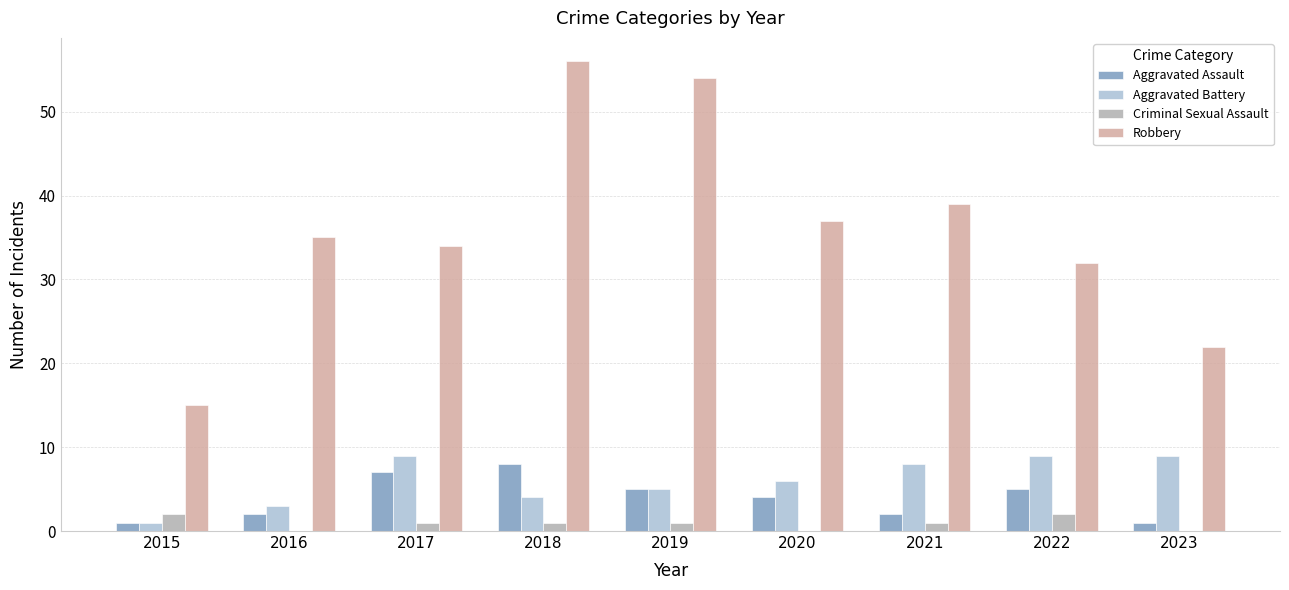

Count the Aggravated Assault values in the range 2 to 5.

5